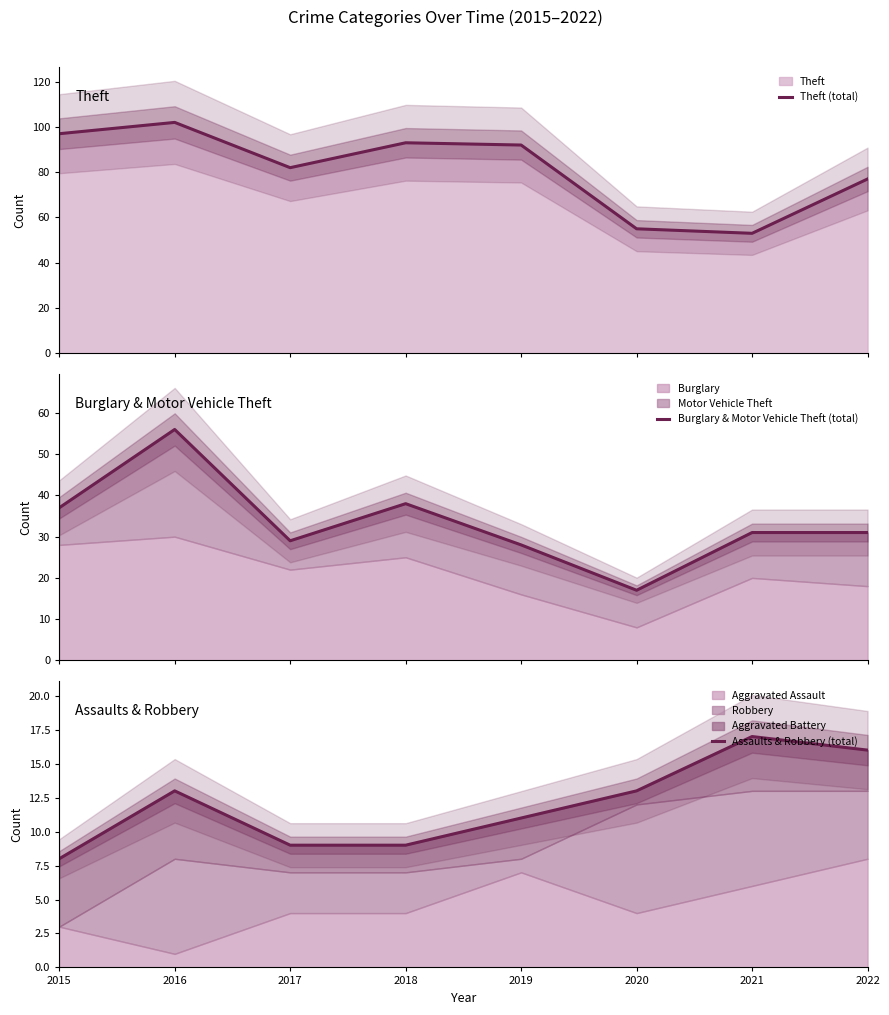

List the series in order of their peak value, lowest first.

Assaults & Robbery (total), Burglary & Motor Vehicle Theft (total), Theft (total)